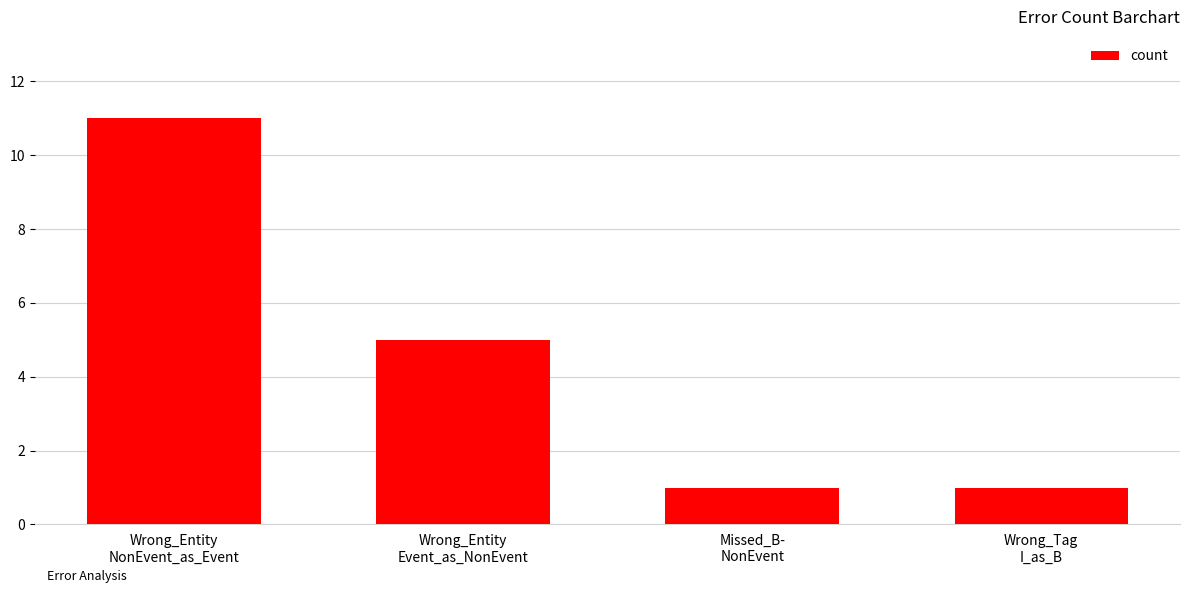

Which category has the highest value across all series?

Wrong_Entity
NonEvent_as_Event